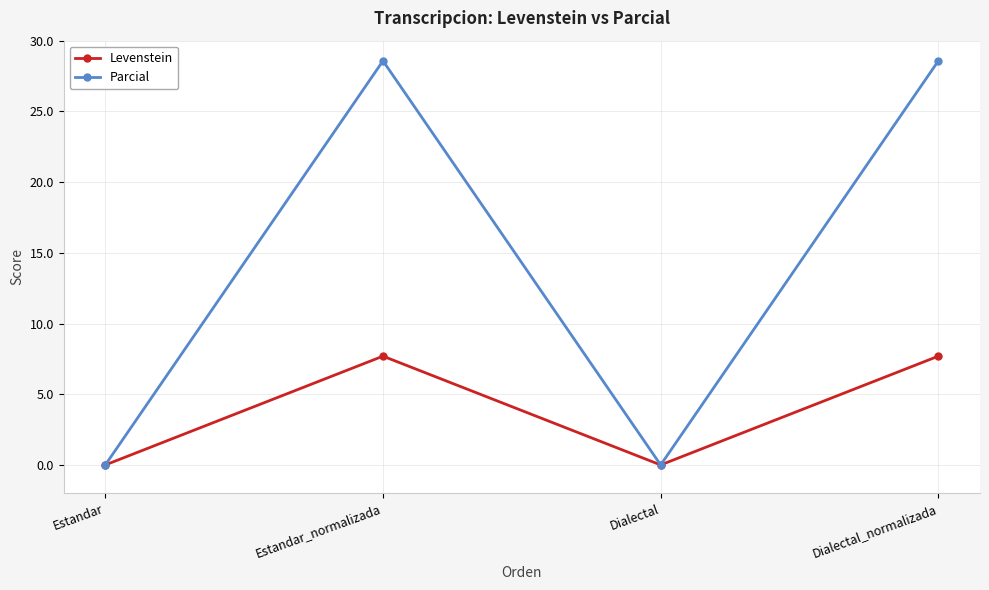

What is the total value across all series at Estandar_normalizada?

36.3